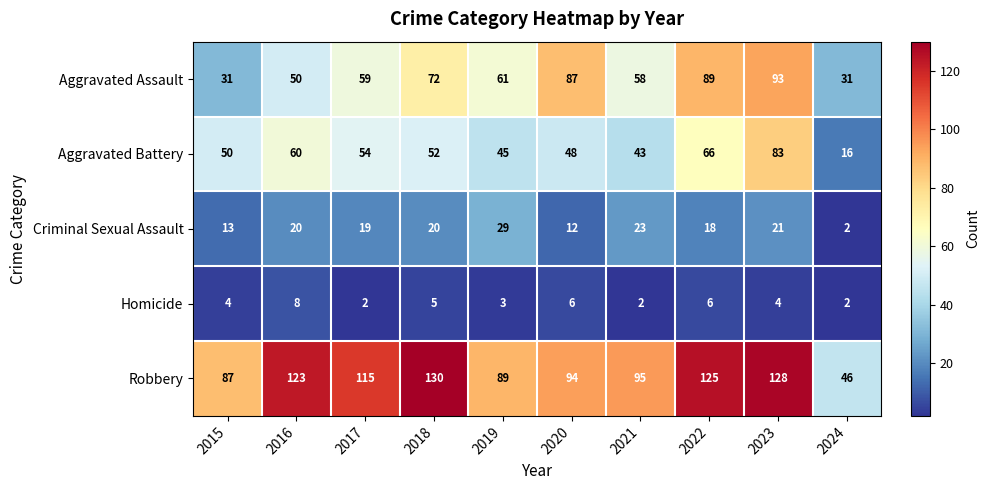

What value does the Aggravated Battery series have at 2022?

66